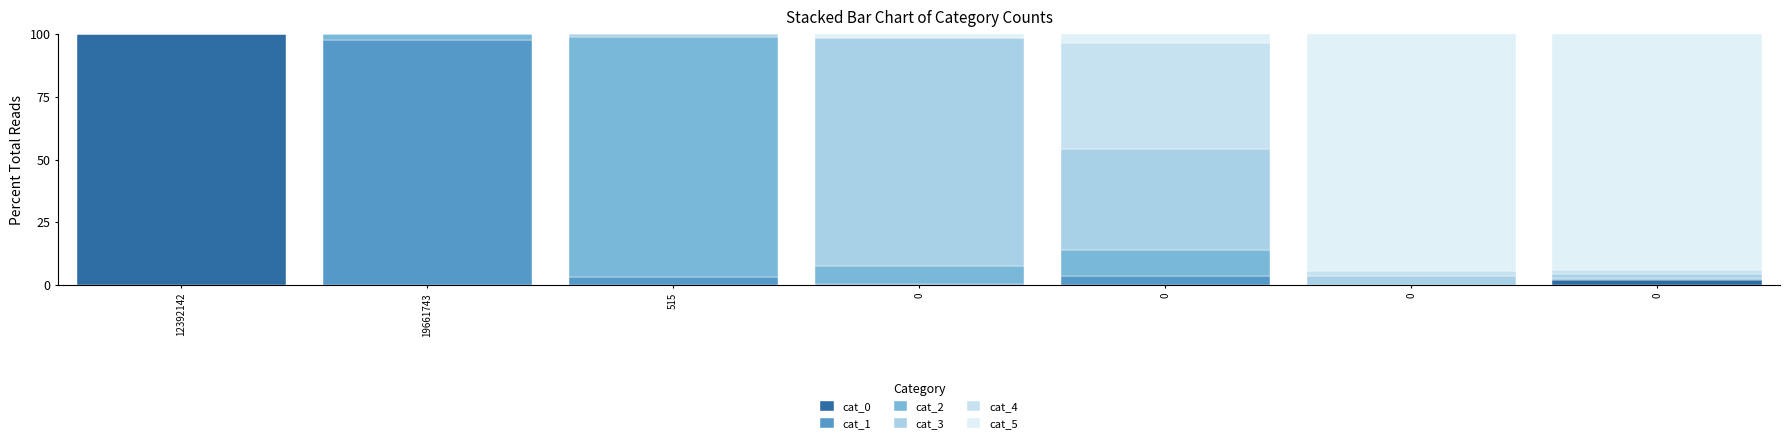

At which label does cat_2 first exceed 2?

19661743